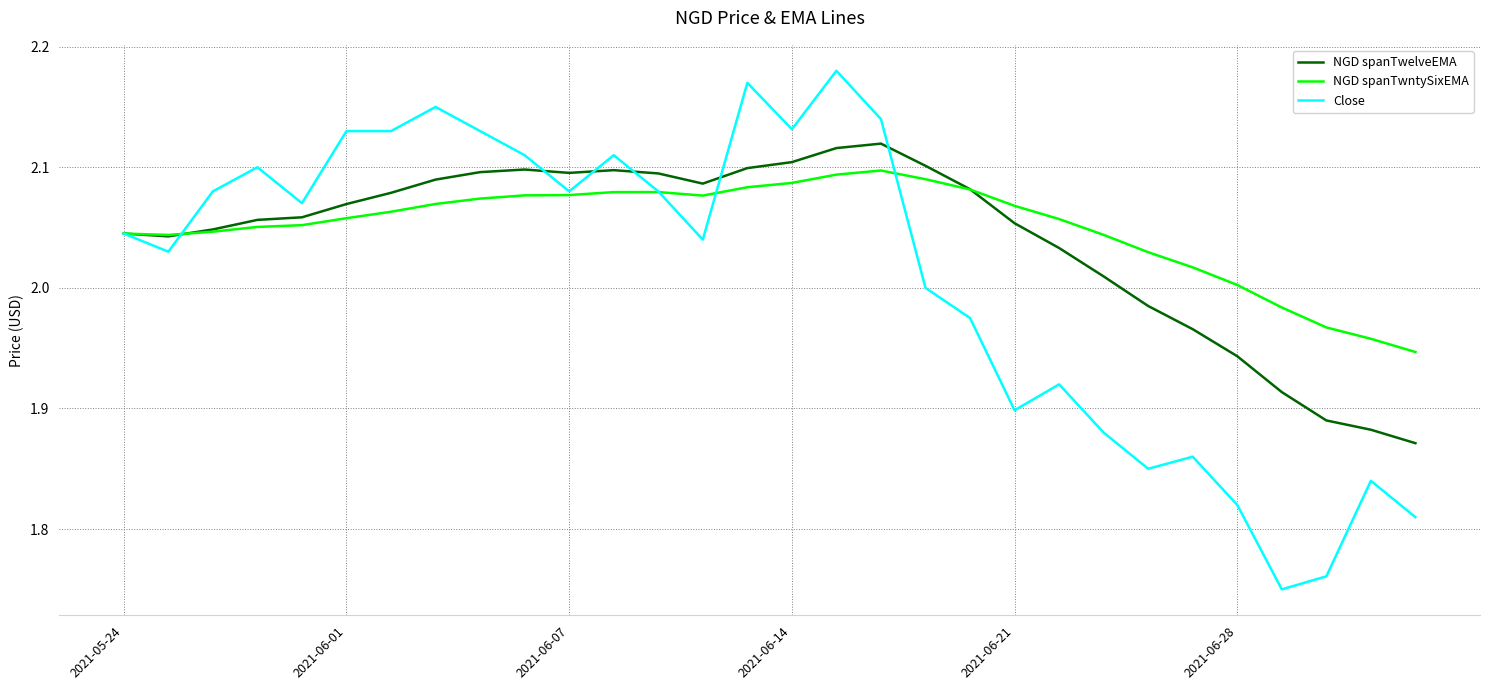

List the series in order of their peak value, lowest first.

NGD spanTwntySixEMA, NGD spanTwelveEMA, Close